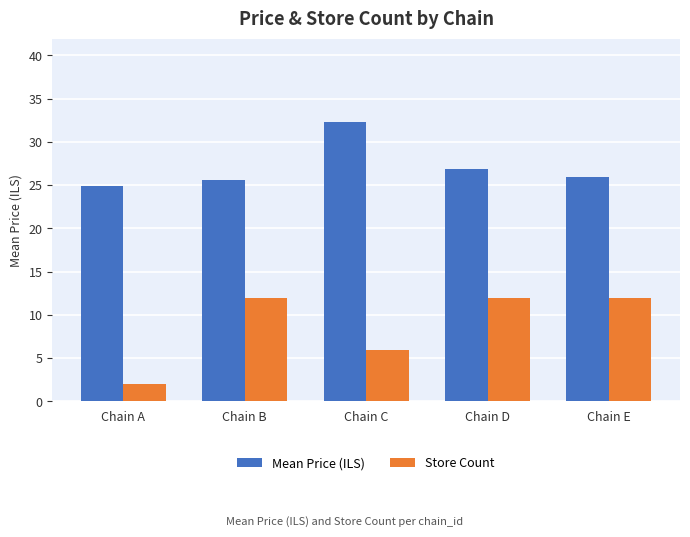

The value of Mean Price (ILS) at Chain D is 26.9. True or false?

True